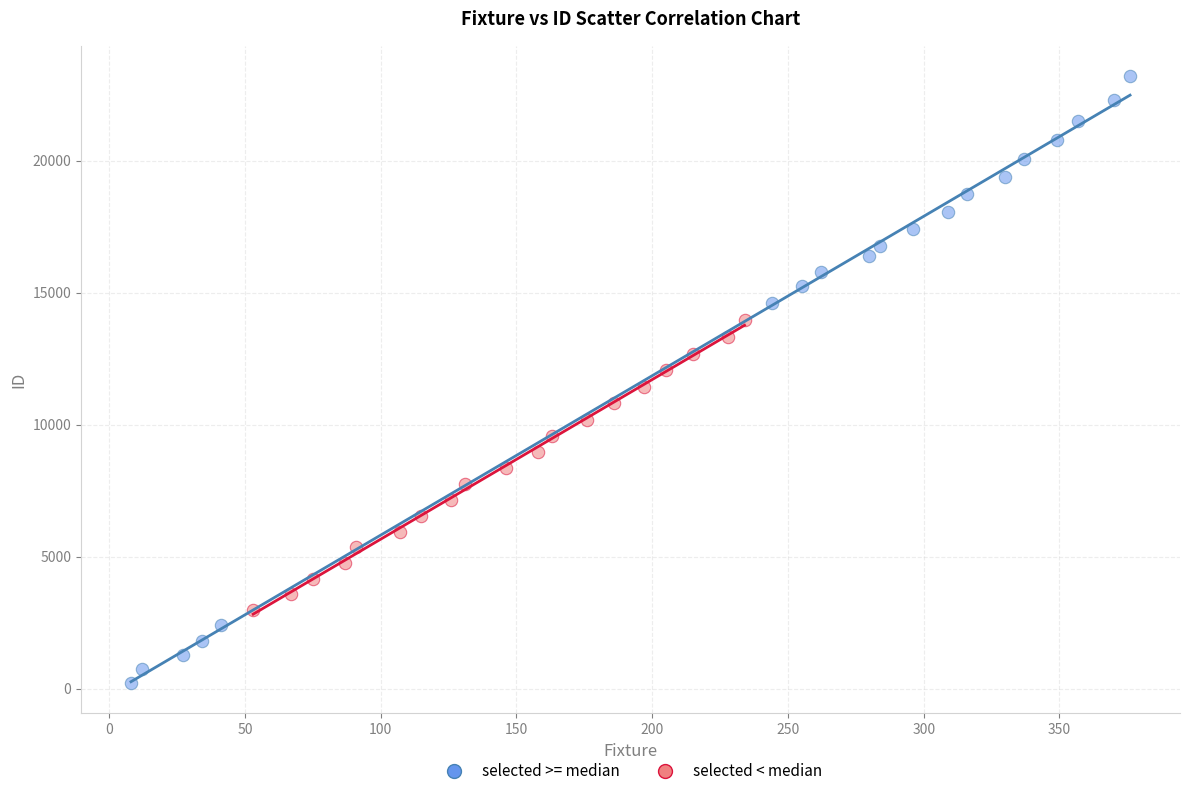

Which series has the largest Y range (max minus min)?

selected >= median